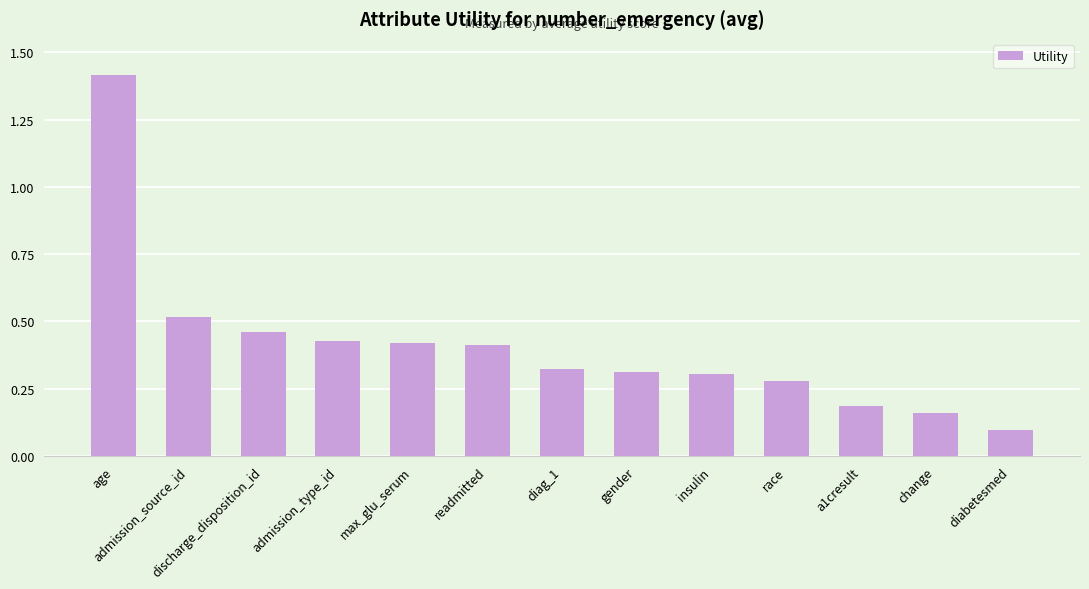

Is it true that the value at change is 0.2?

True